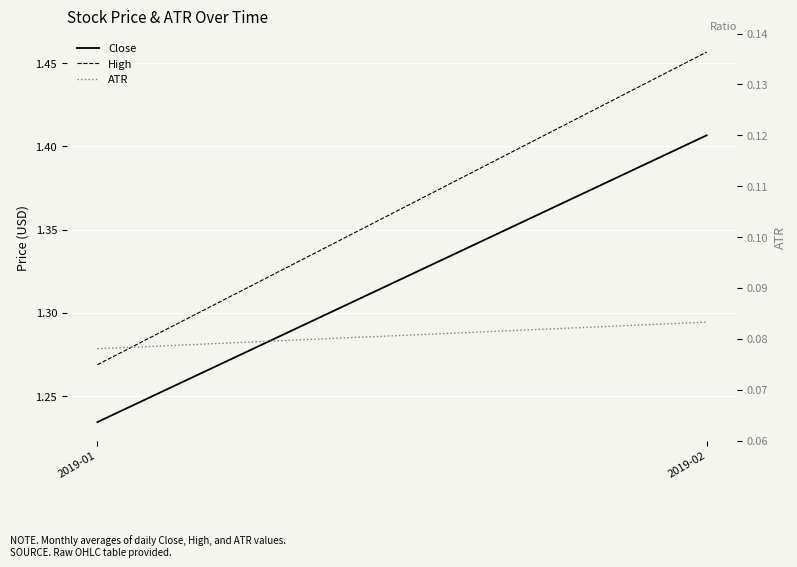

Rank the series at 2019-01 from highest to lowest value.

High, Close, ATR